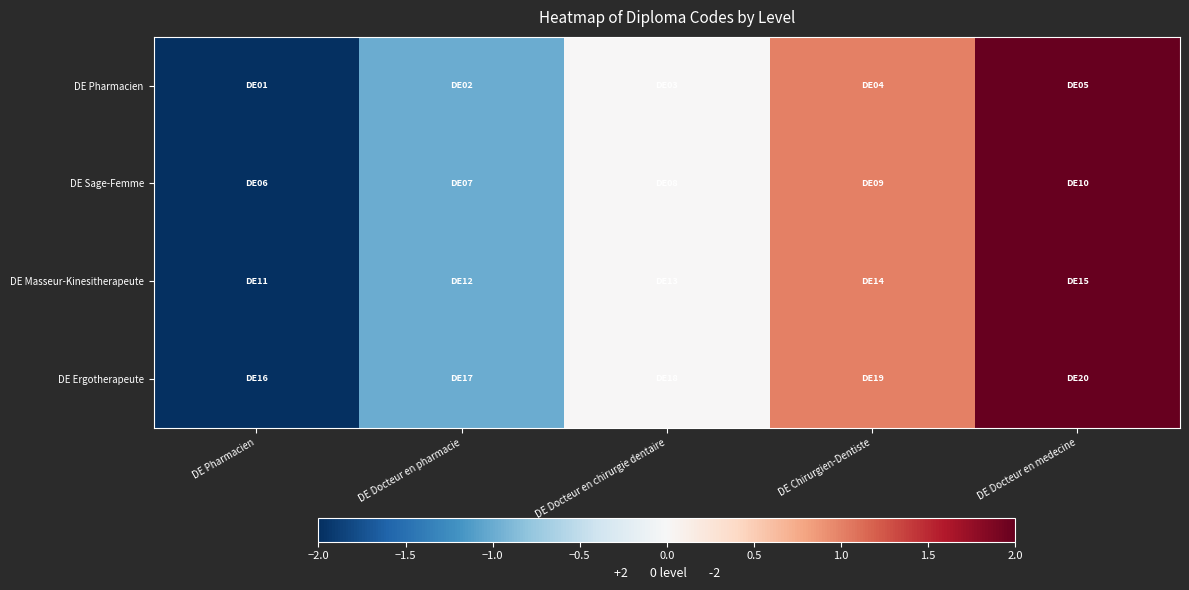

Reading left to right, list all the values displayed in this chart.

DE Pharmacien: DE Pharmacien=-2	DE Docteur en pharmacie=-1	DE Docteur en chirurgie dentaire=0	DE Chirurgien-Dentiste=1	DE Docteur en medecine=2
DE Sage-Femme: DE Pharmacien=-2	DE Docteur en pharmacie=-1	DE Docteur en chirurgie dentaire=0	DE Chirurgien-Dentiste=1	DE Docteur en medecine=2
DE Masseur-Kinesitherapeute: DE Pharmacien=-2	DE Docteur en pharmacie=-1	DE Docteur en chirurgie dentaire=0	DE Chirurgien-Dentiste=1	DE Docteur en medecine=2
DE Ergotherapeute: DE Pharmacien=-2	DE Docteur en pharmacie=-1	DE Docteur en chirurgie dentaire=0	DE Chirurgien-Dentiste=1	DE Docteur en medecine=2